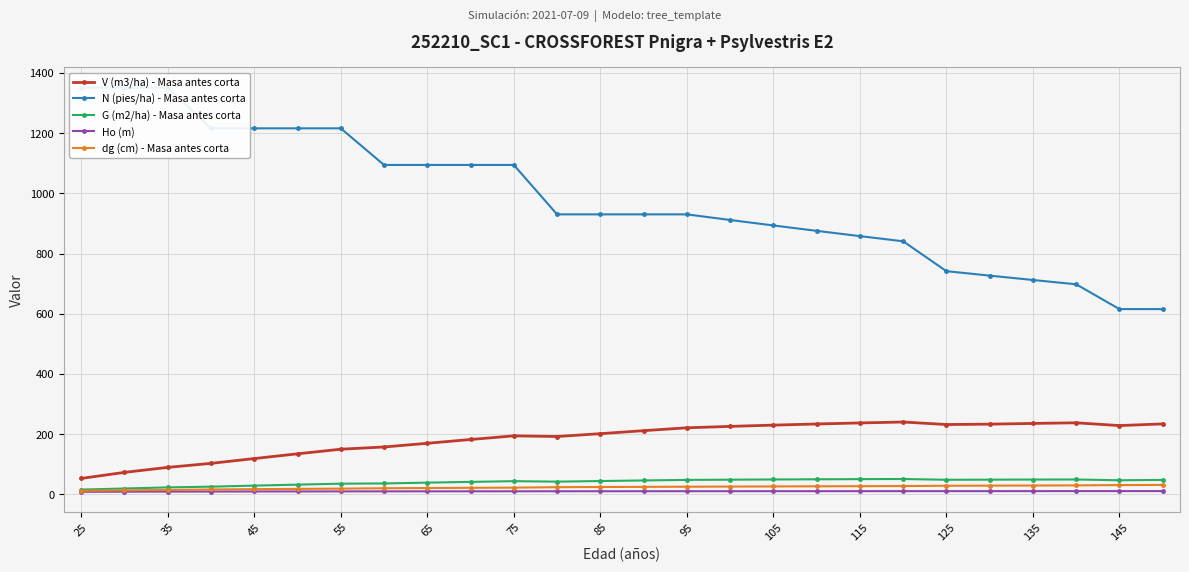

Rank the series by their maximum value, from lowest to highest.

Ho (m), dg (cm) - Masa antes corta, G (m2/ha) - Masa antes corta, V (m3/ha) - Masa antes corta, N (pies/ha) - Masa antes corta